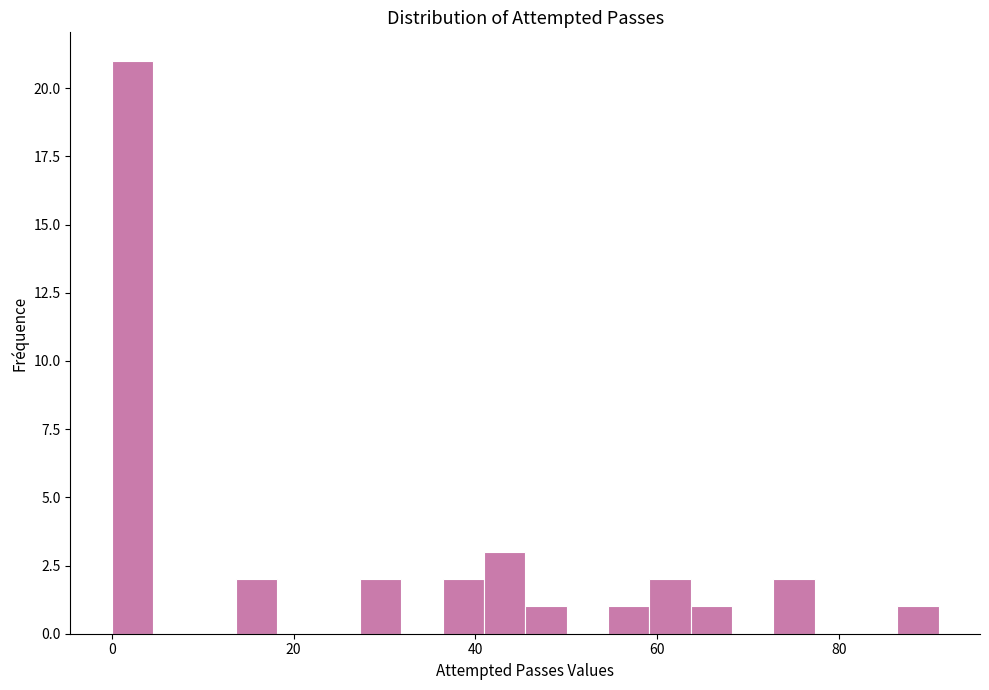

Around what value on the x-axis is the tallest bar? Give the approximate position of its centre, as read against the axis.

2